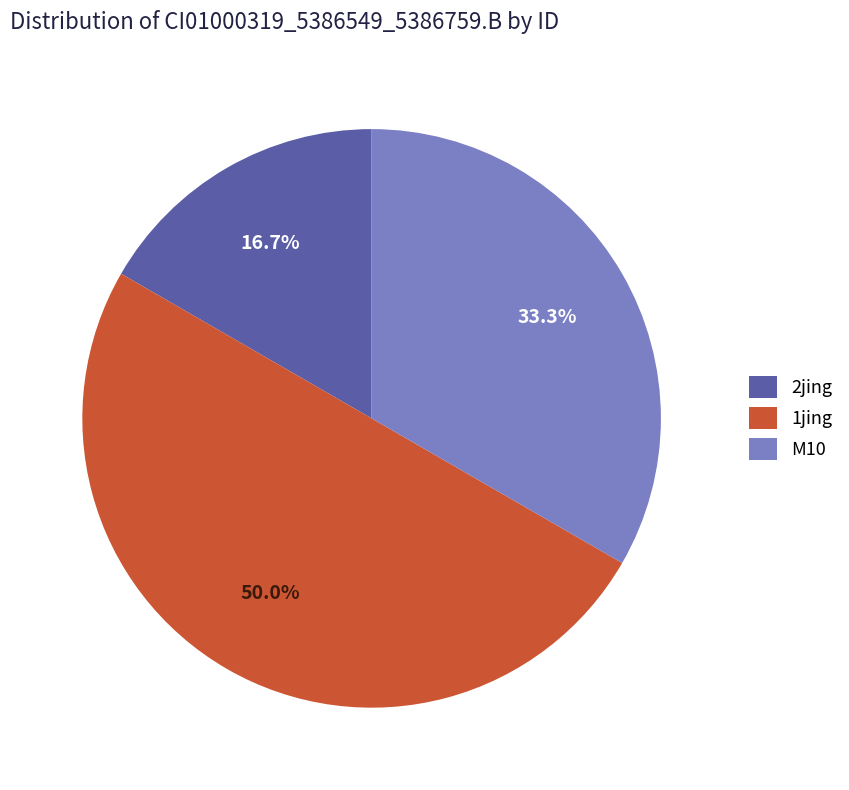

Rank the categories by value from lowest to highest.

2jing, M10, 1jing